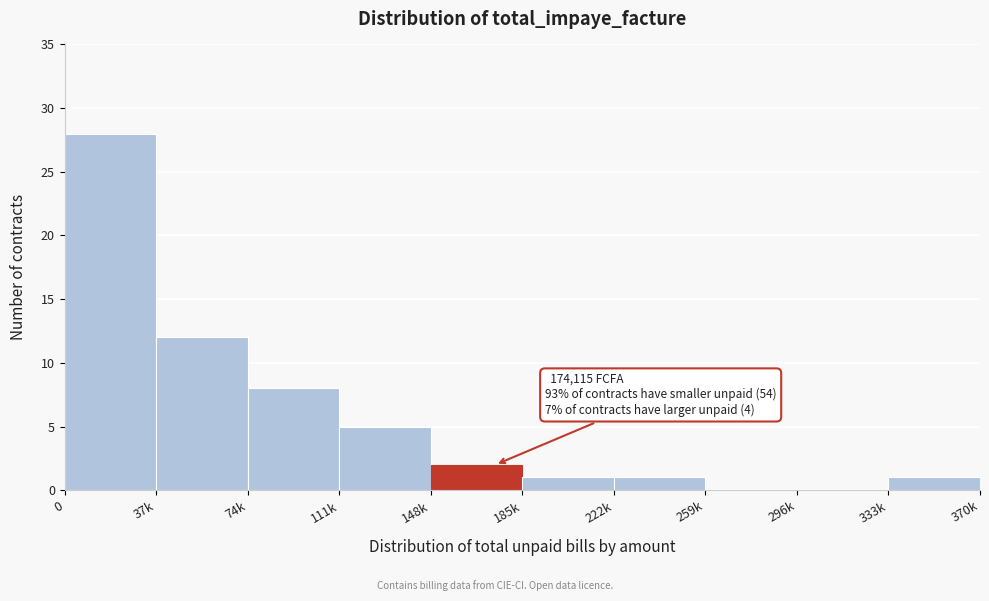

Reading right to left, what are all the values shown in this chart?

333k=1	296k=0	259k=0	222k=1	185k=1	148k=2	111k=5	74k=8	37k=12	0=28